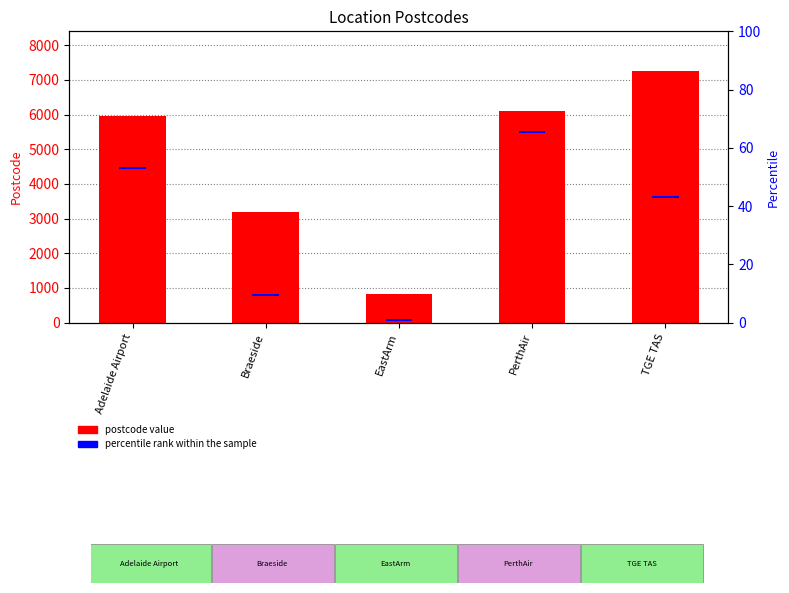

True or false: postcode value has a value of 4626 at TGE TAS.

False